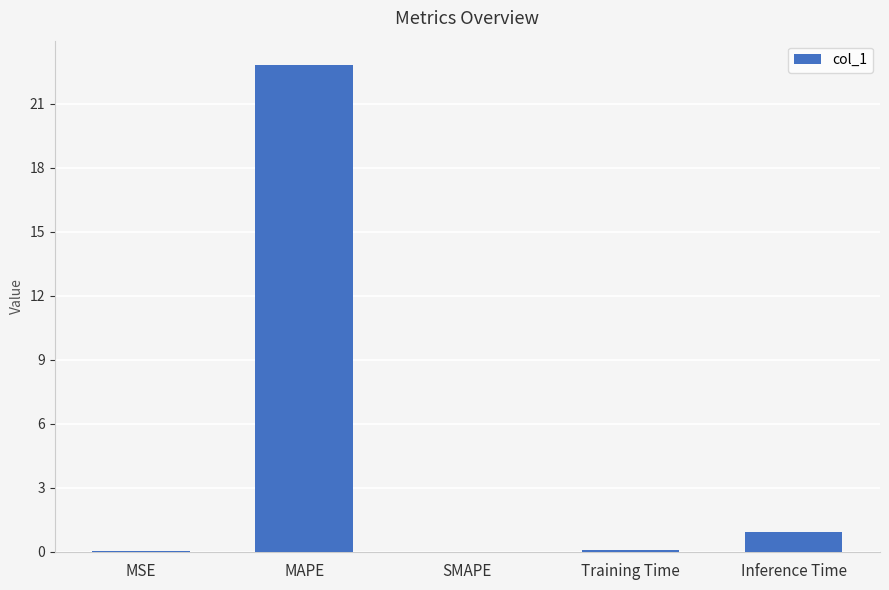

The value at MAPE is 33.6. True or false?

False